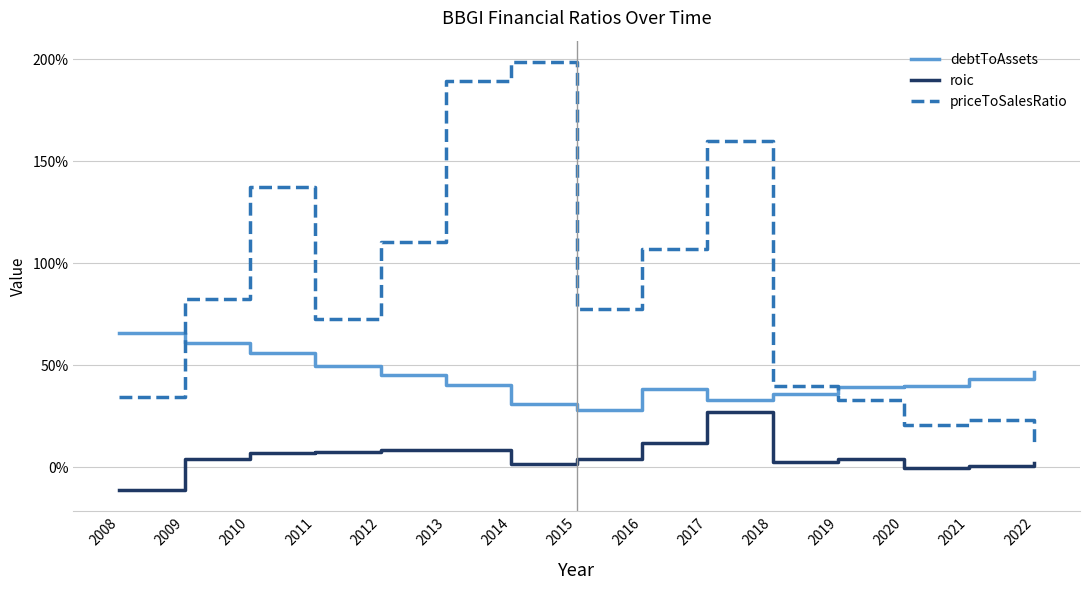

How many debtToAssets values are between 0 and 1?

15